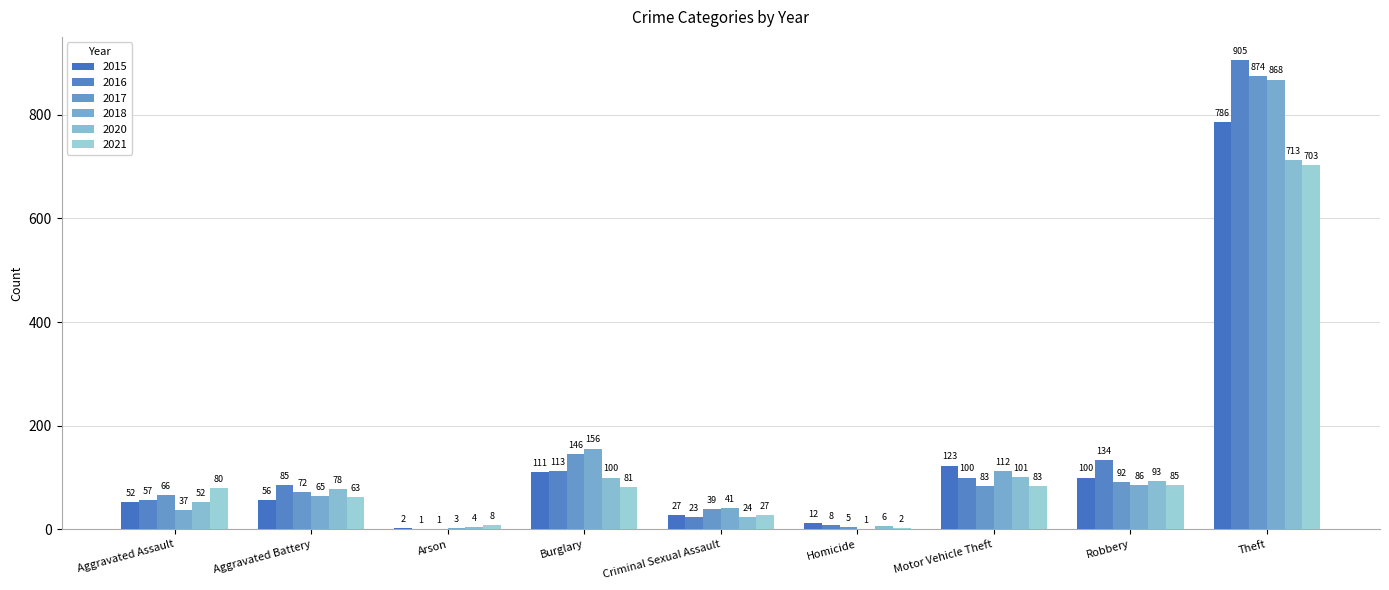

Between Theft and Burglary, which is larger?

Theft